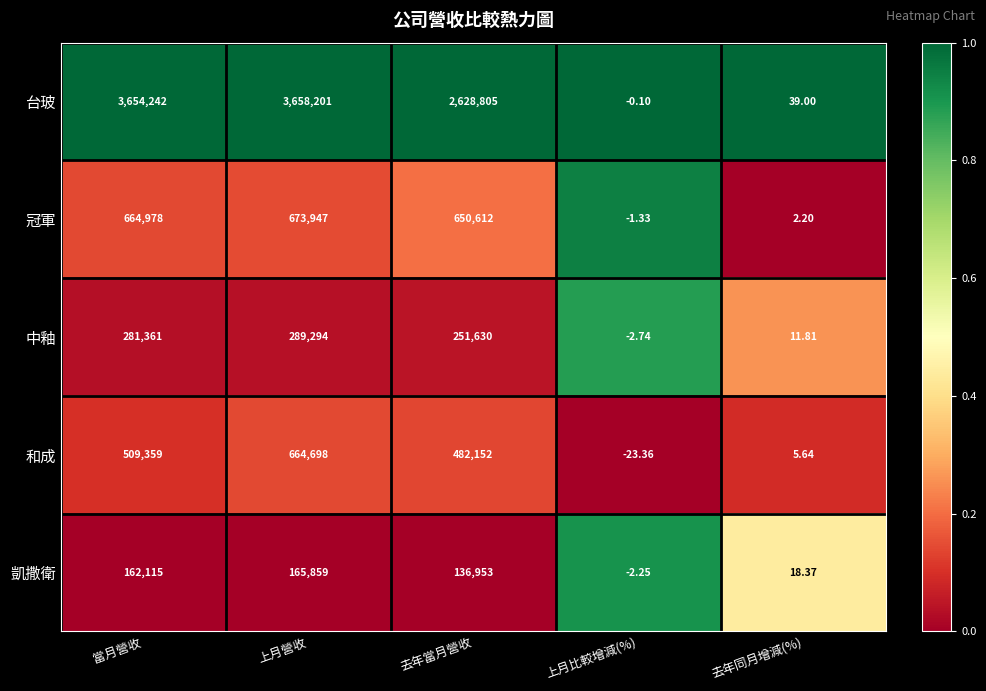

What is the spread (max minus min) of values at 去年當月營收?

2491852.0